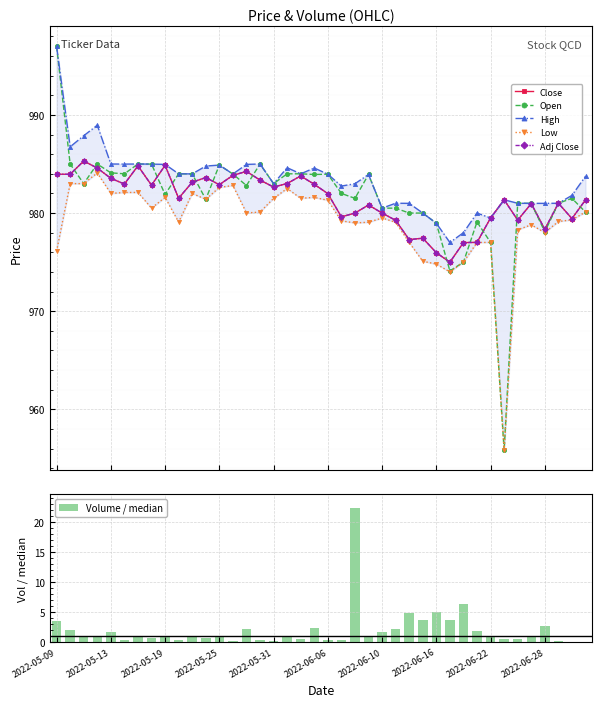

What is the average value of the Volume / median series?

2.0